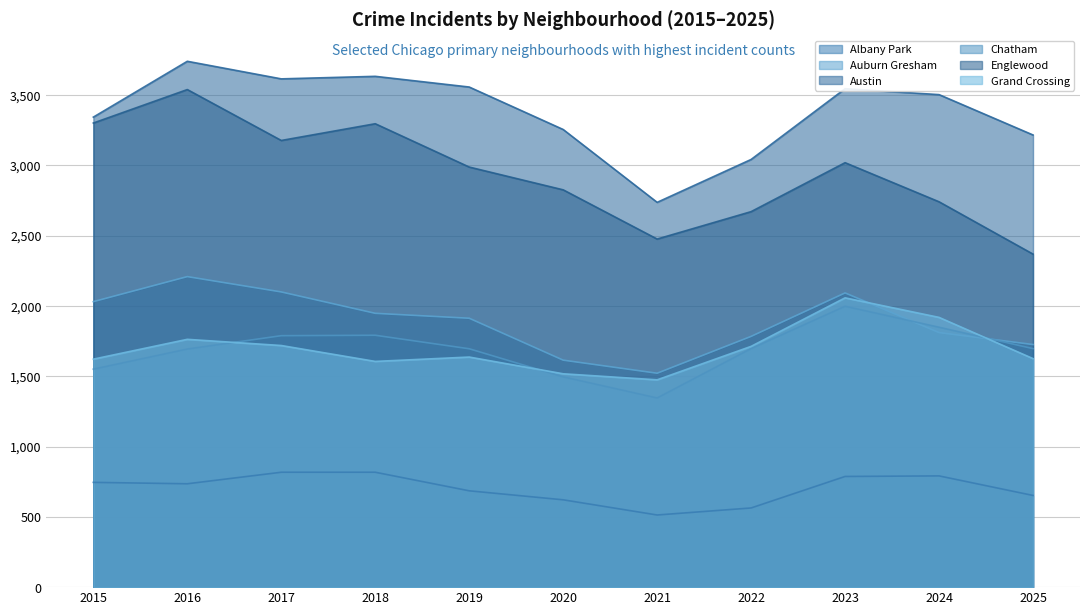

Is the value of Chatham at 2020 greater than the value of Grand Crossing at 2019?

No